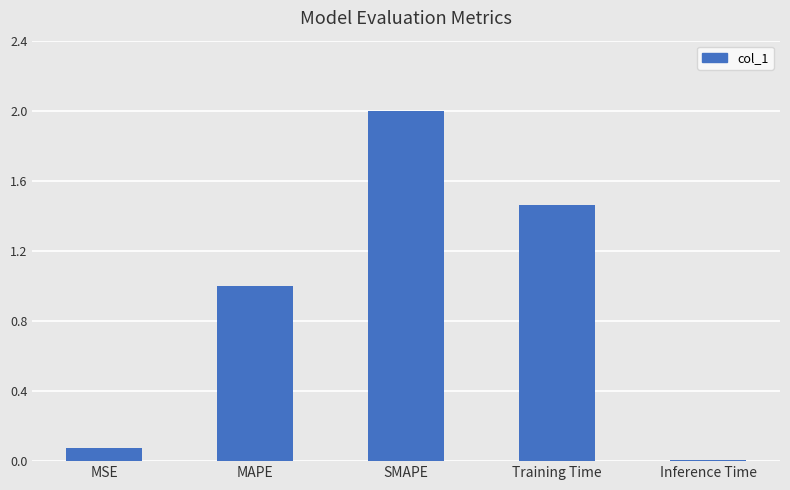

The chart shows a value of 1.8 at MAPE. True or false?

False